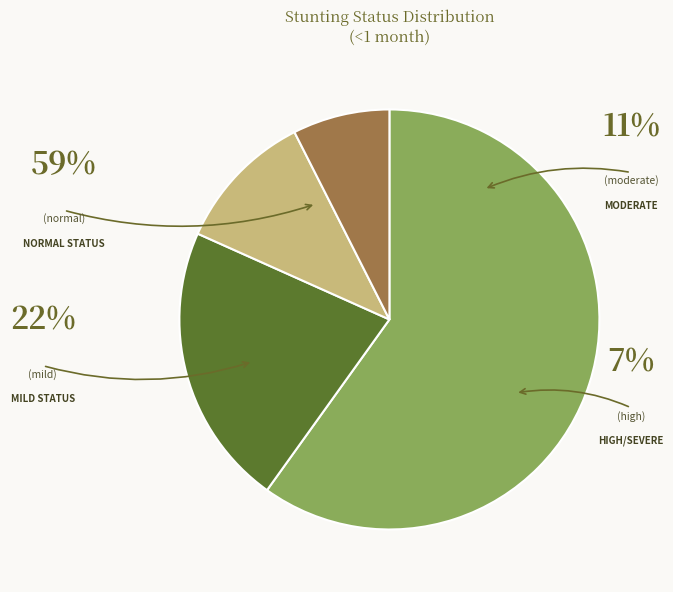

Count the number of slices in the pie.

4